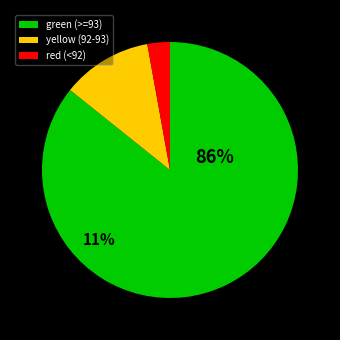

What portion of the pie excludes Central Coast?

97.1%